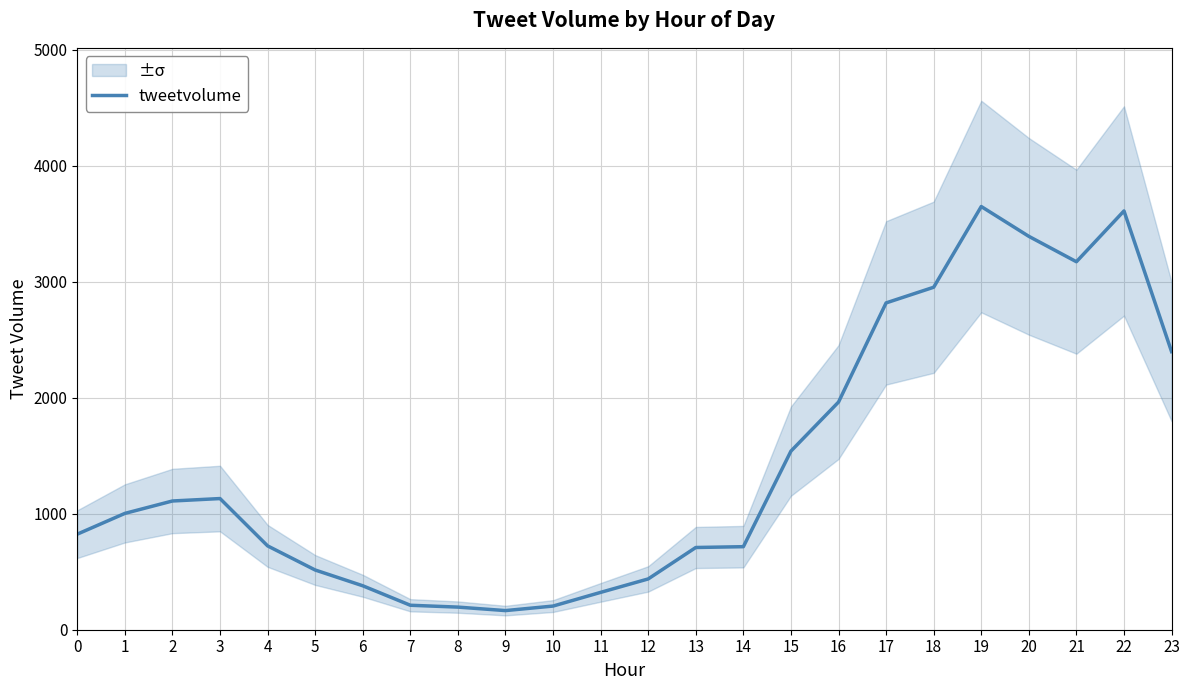

What is the average value?

1423